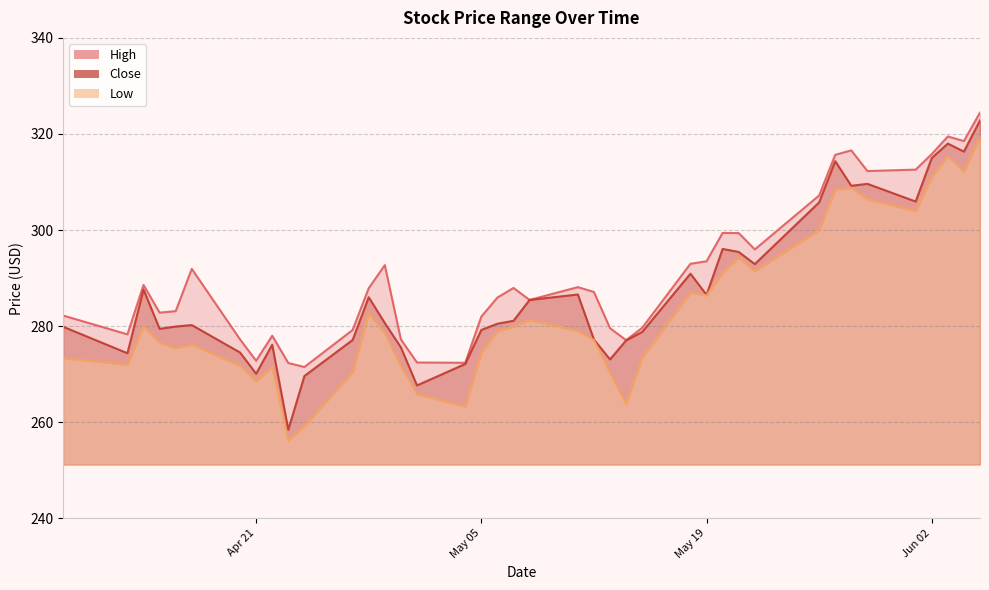

Rank the series by their average value, from lowest to highest.

Low, Close, High